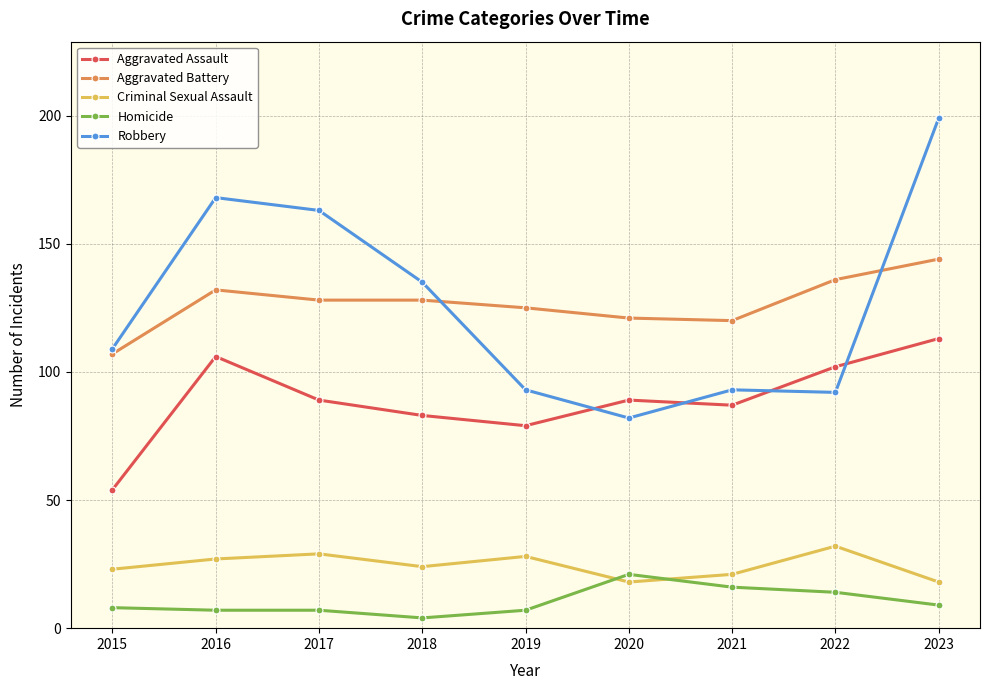

Which series changed the most between 2018 and 2022?

Robbery